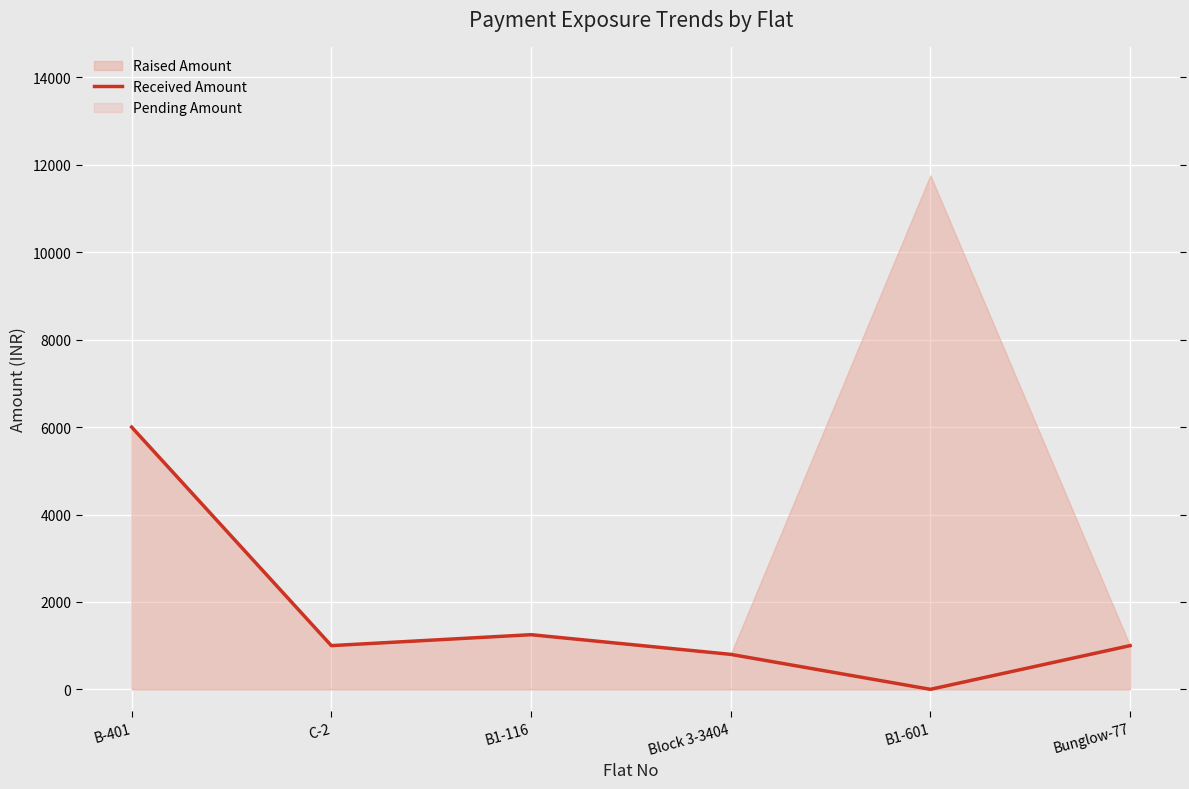

Is it true that the value at B1-601 is 2611?

False